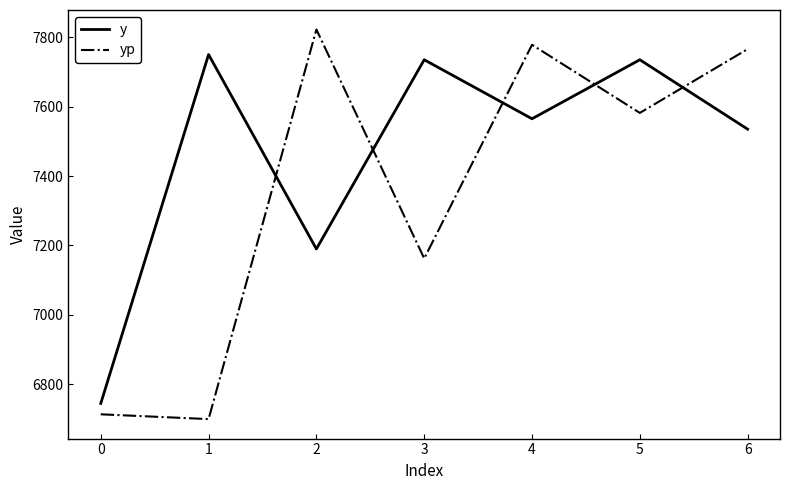

What is the sum of all yp values?

51524.3